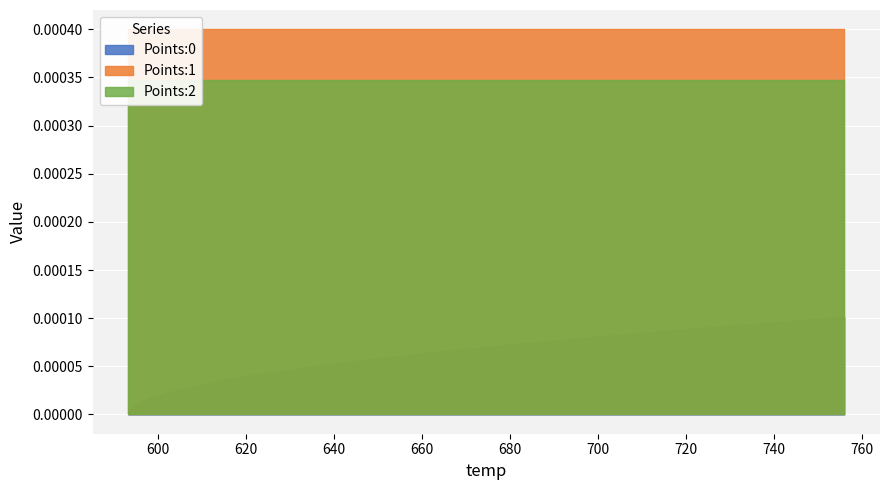

Does the chart display data point markers on the line(s)?

No